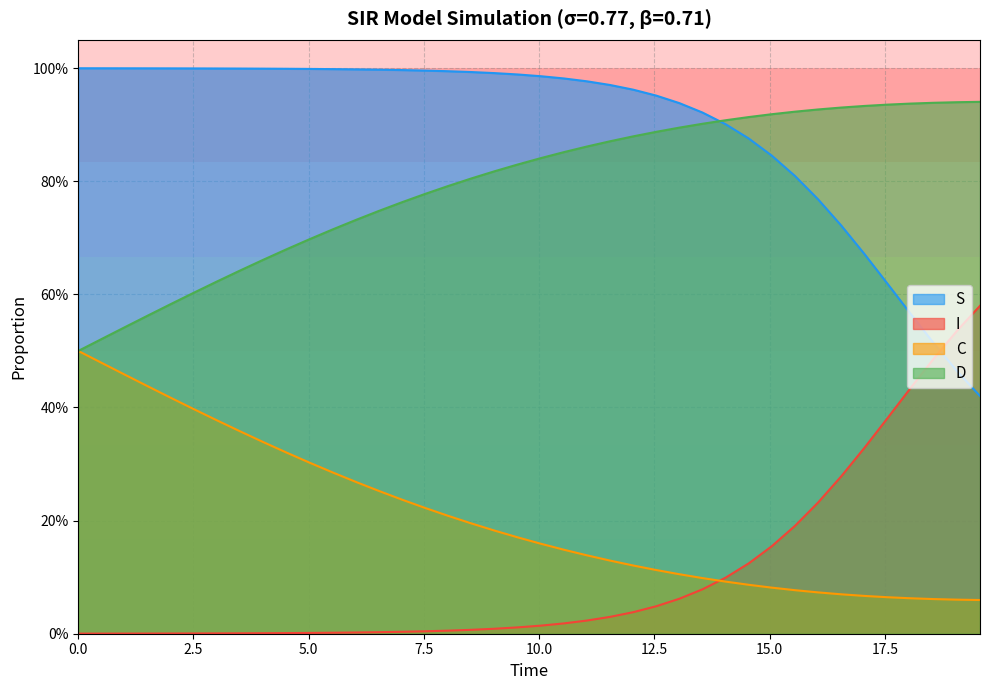

Count the number of categories in the chart.

40